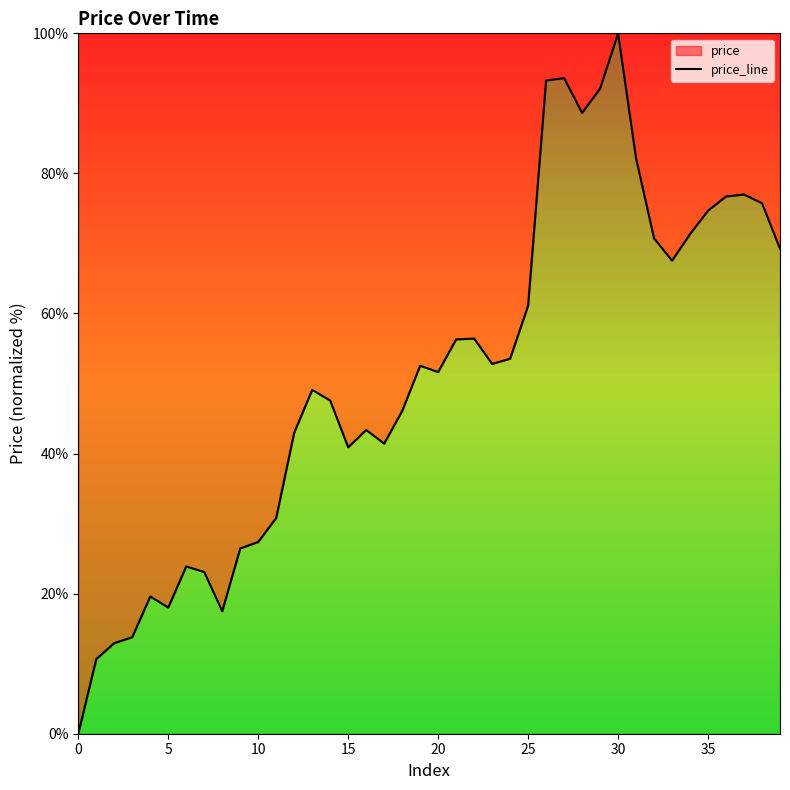

What is the sum of the values at 35 and 36?

151.4